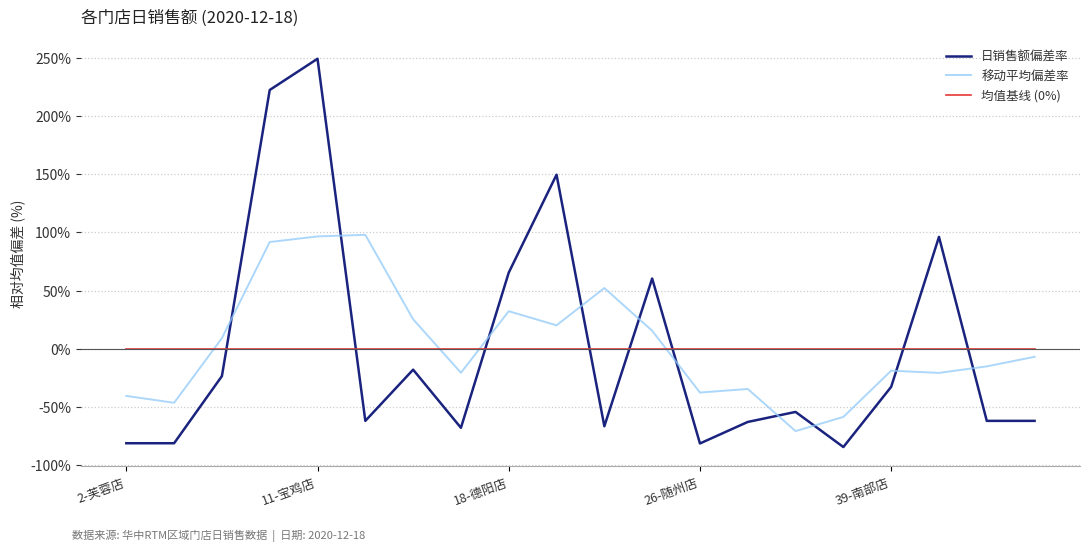

How many positive values does the 移动平均偏差率 series have?

9